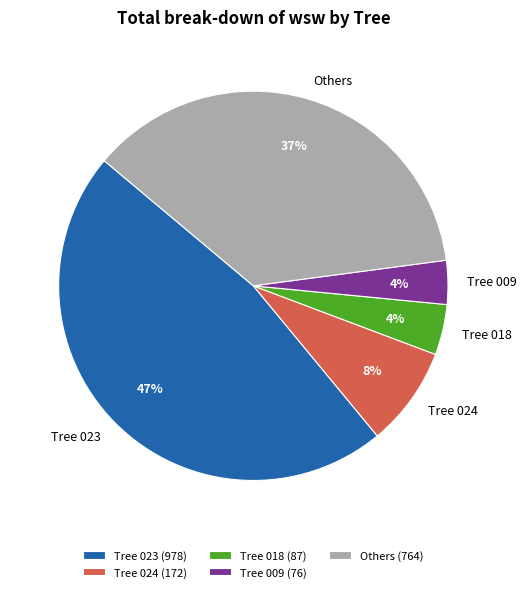

To the nearest percent, what portion does Tree 009 represent?

4%